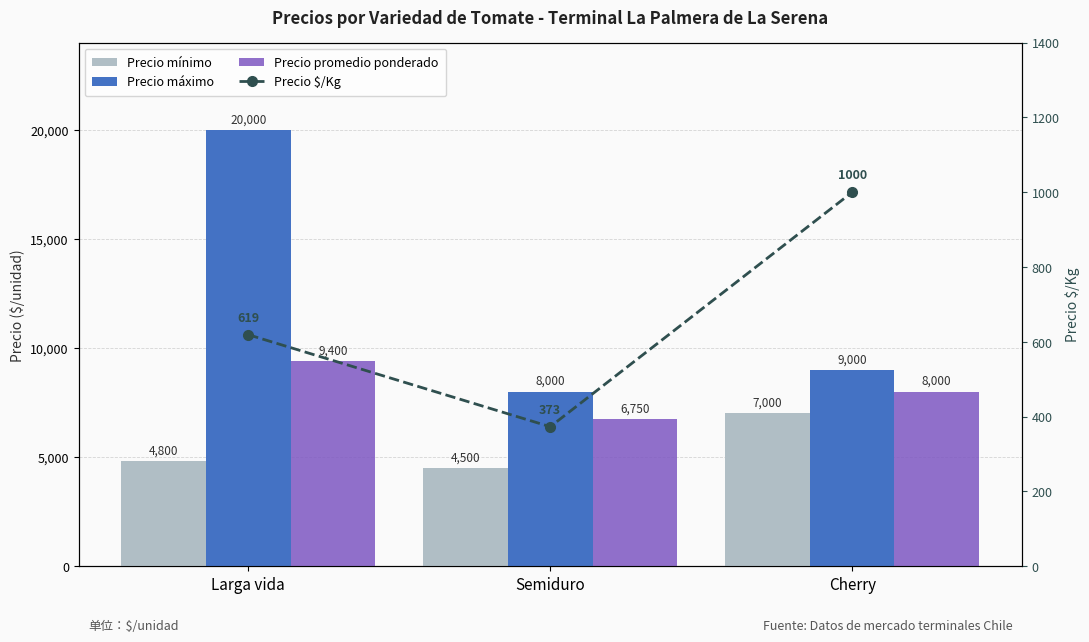

What is the total value across all series at Semiduro?

19623